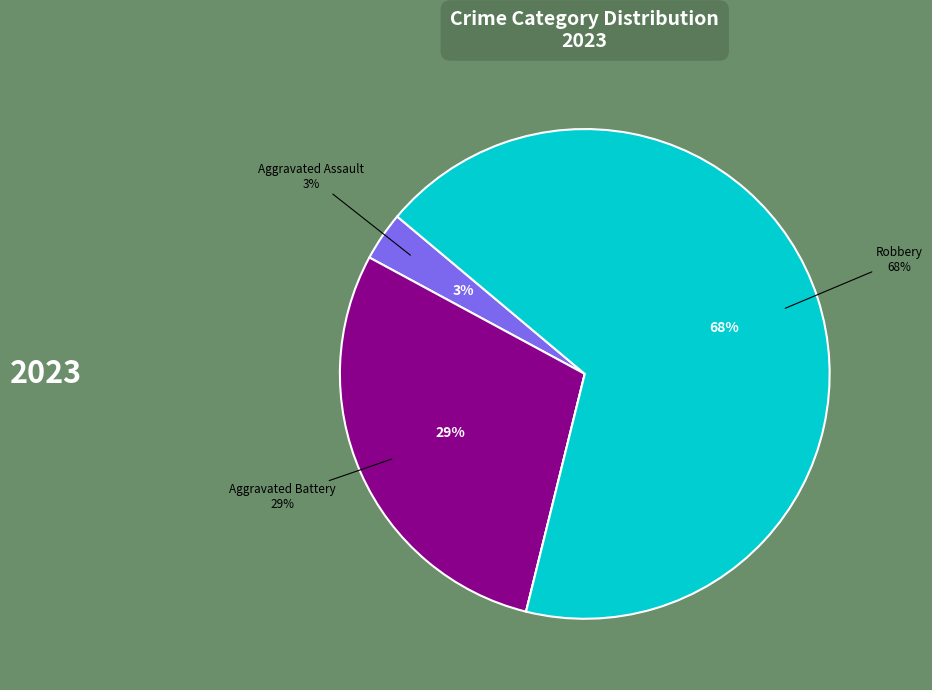

To the nearest percent, what is the combined percentage of Robbery and Criminal Sexual Assault?

68%